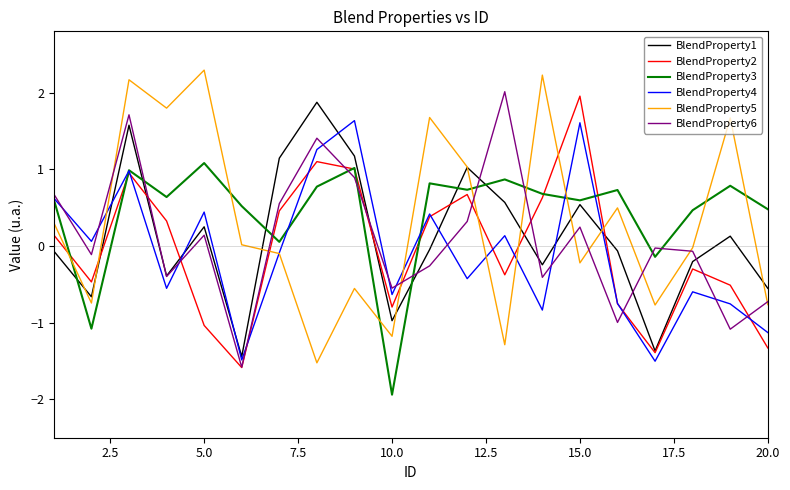

True or false: BlendProperty3 and BlendProperty1 intersect in this chart.

True